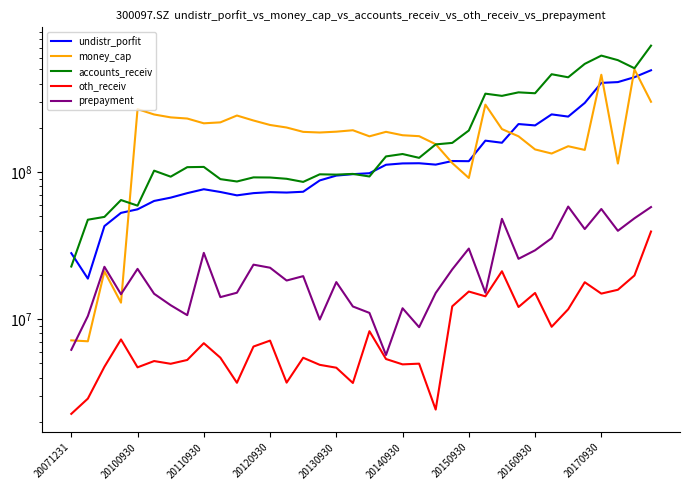

How many lines are shown in the chart?

5